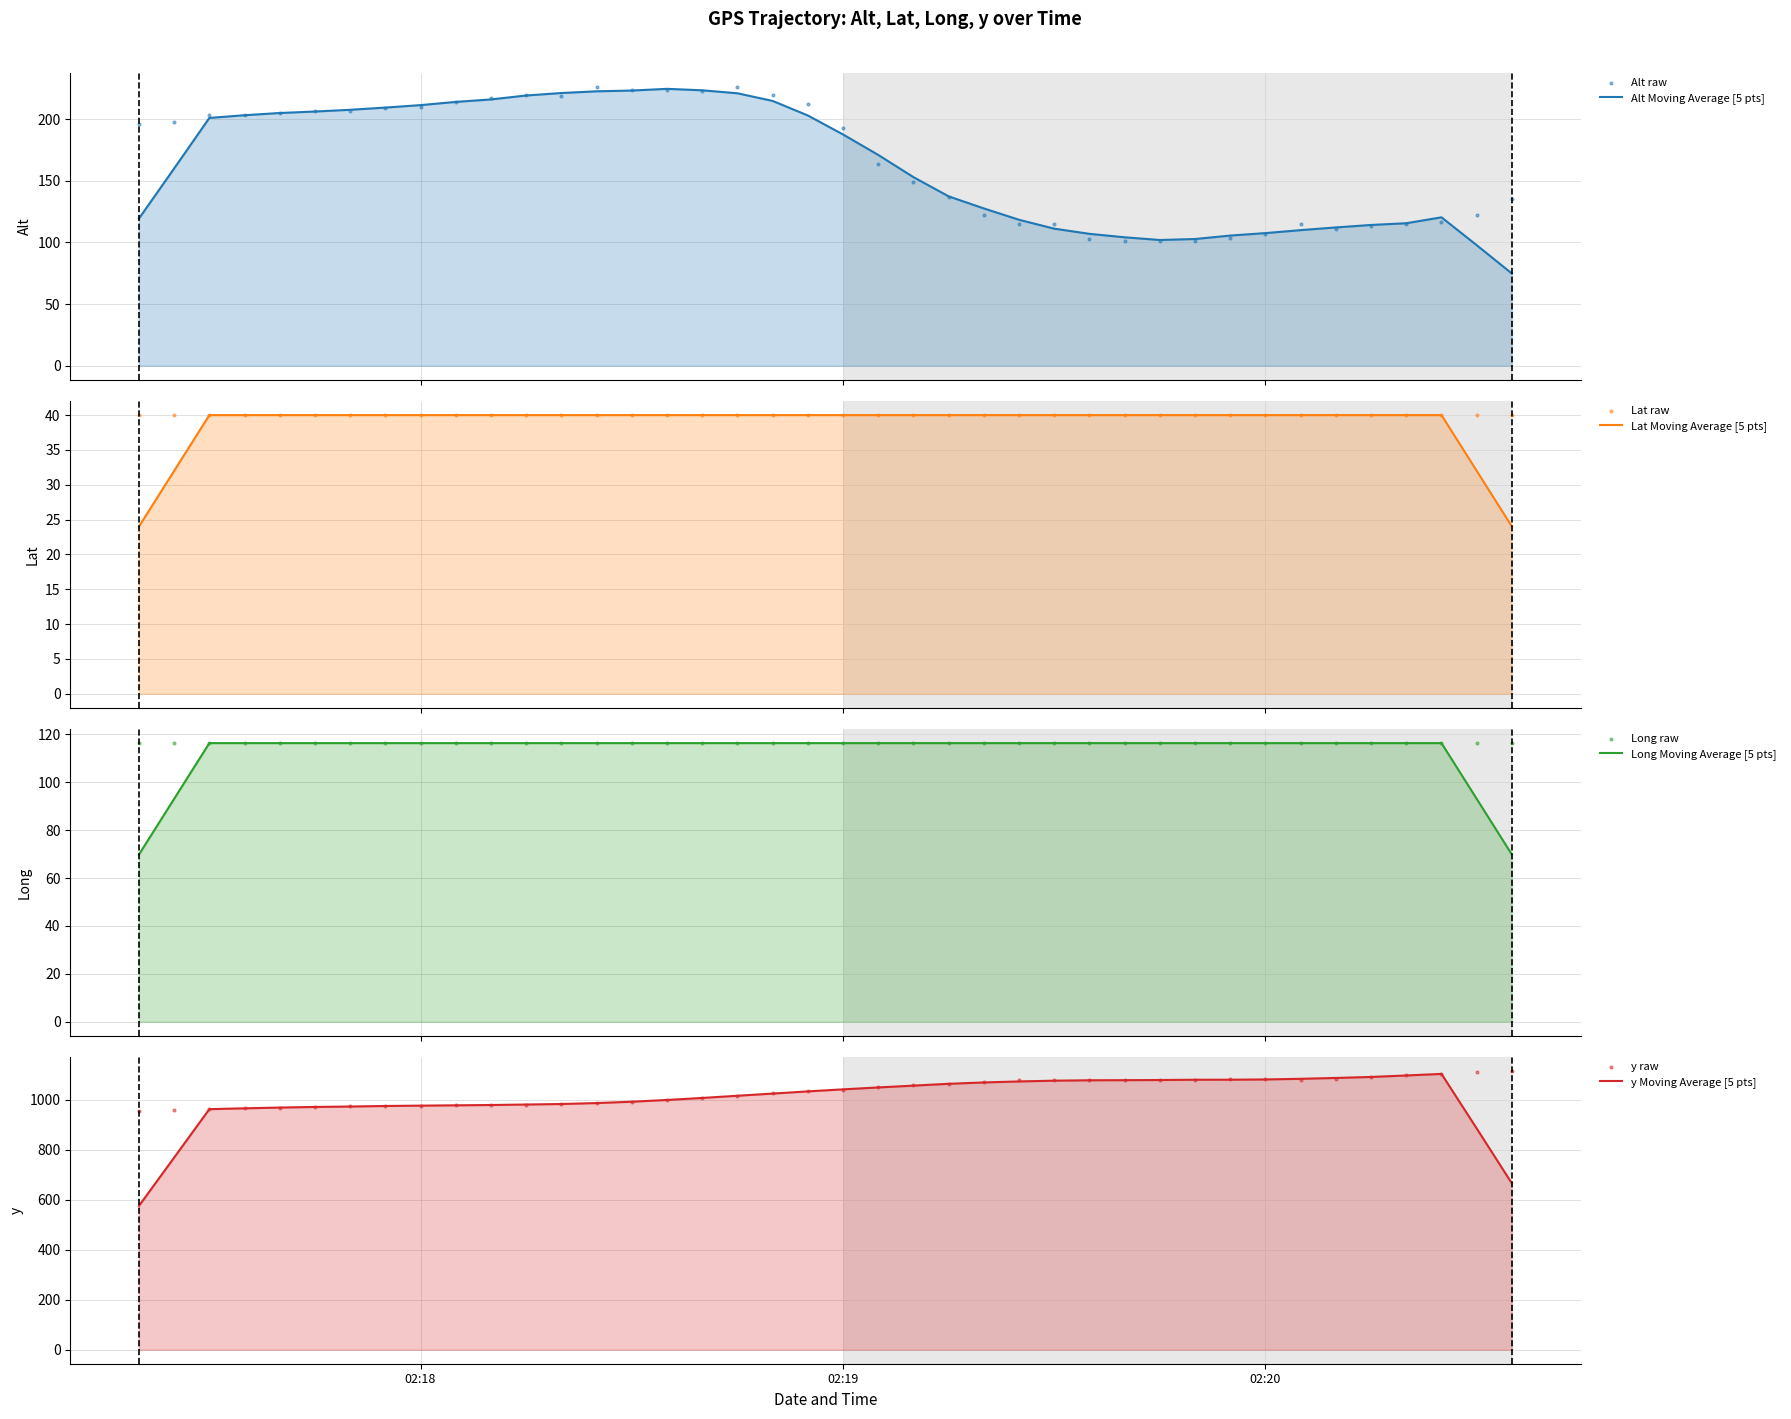

Which series has the largest total across all categories?

y